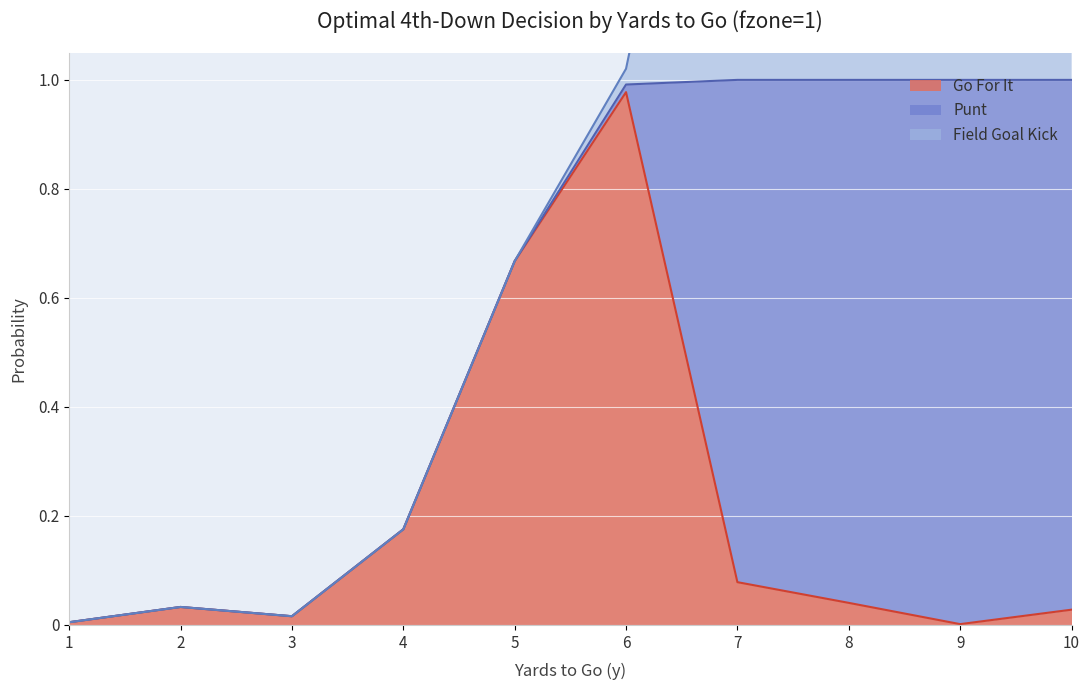

Which category has the highest value in the Go For It series?

6